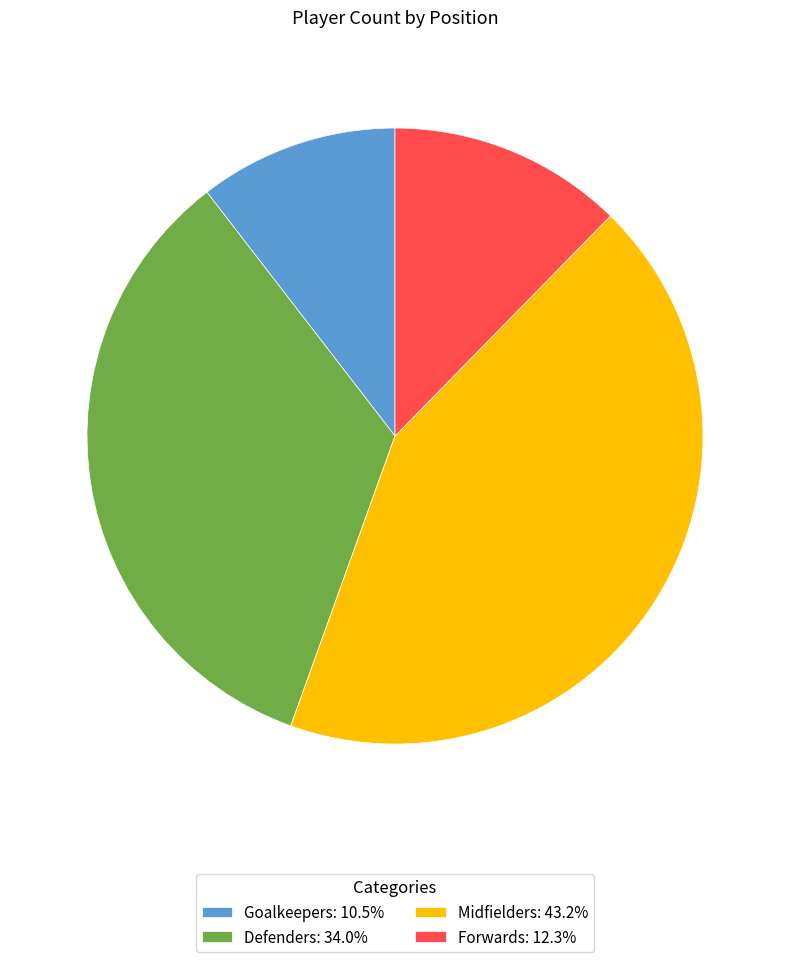

Does Midfielders represent more than half of the total?

No